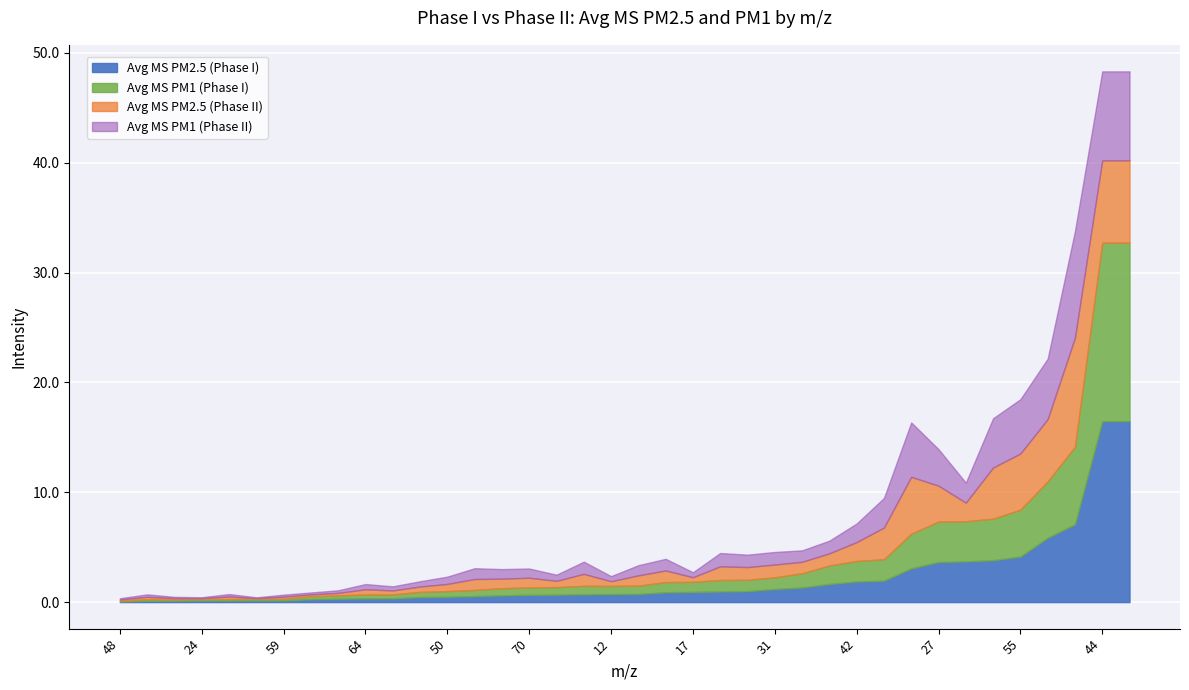

Between 69 and 25, which is larger?

69